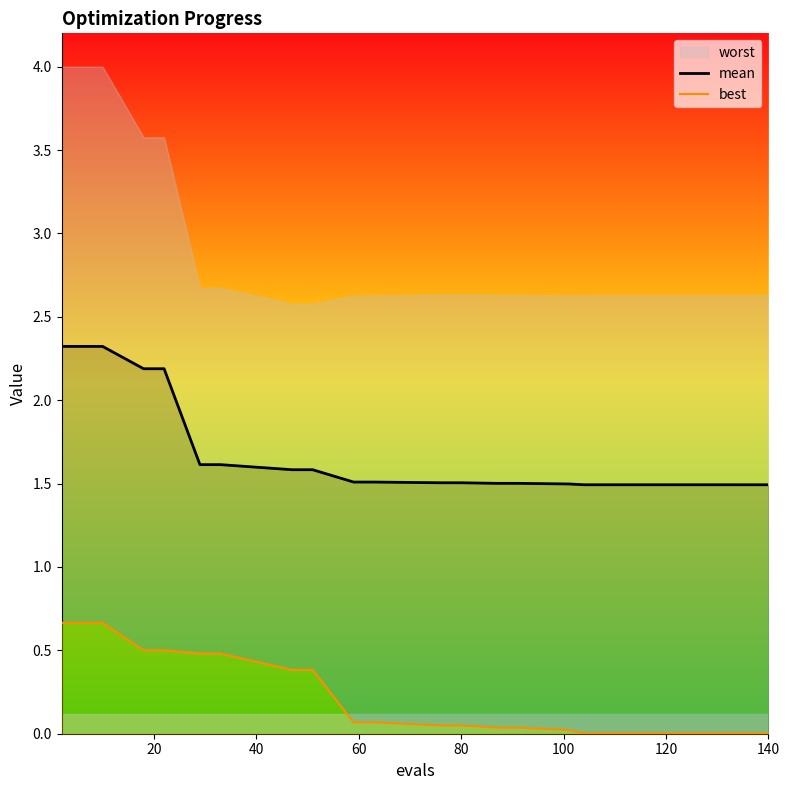

What is the maximum value for mean?

2.3